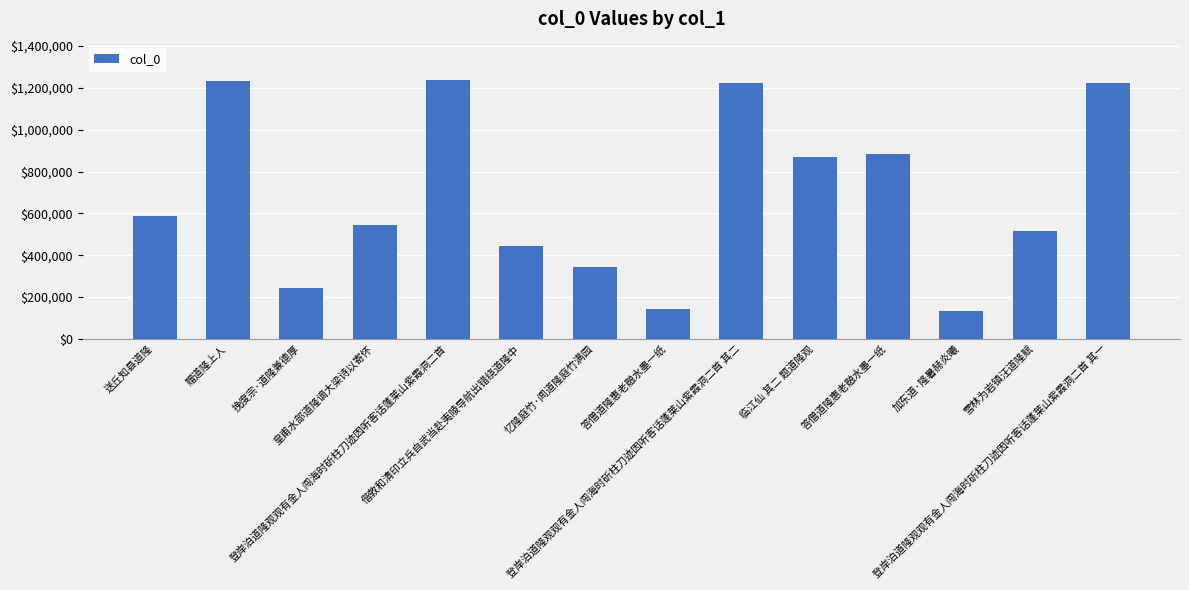

How many values are below 587642?

7